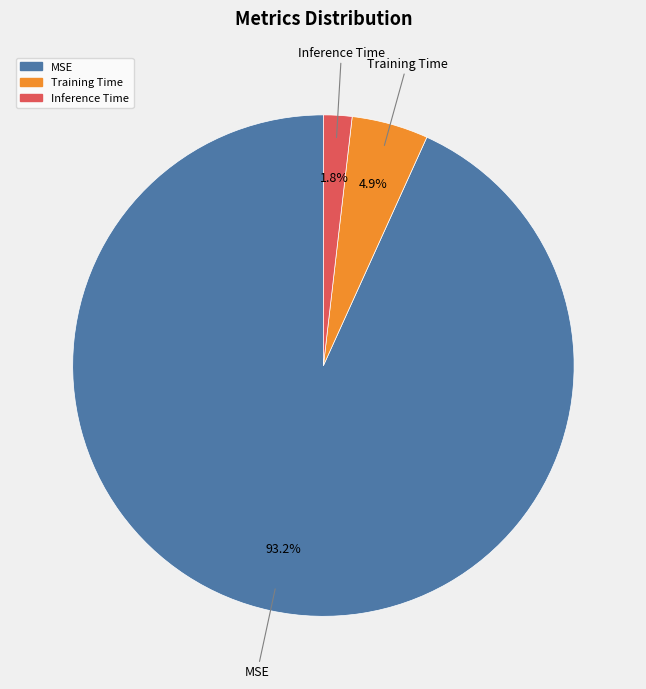

Is there a majority slice in this chart?

Yes